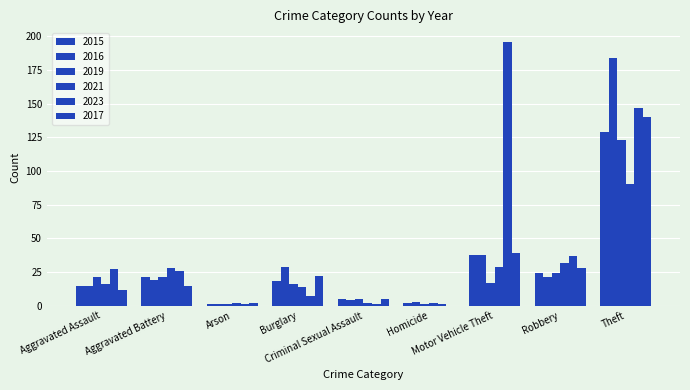

Reading right to left, transcribe all the data shown in this chart.

2015: Theft=129	Robbery=24	Motor Vehicle Theft=38	Homicide=2	Criminal Sexual Assault=5	Burglary=18	Arson=1	Aggravated Battery=21	Aggravated Assault=15
2016: Theft=184	Robbery=21	Motor Vehicle Theft=38	Homicide=3	Criminal Sexual Assault=4	Burglary=29	Arson=1	Aggravated Battery=19	Aggravated Assault=15
2019: Theft=123	Robbery=24	Motor Vehicle Theft=17	Homicide=1	Criminal Sexual Assault=5	Burglary=16	Arson=1	Aggravated Battery=21	Aggravated Assault=21
2021: Theft=90	Robbery=32	Motor Vehicle Theft=29	Homicide=2	Criminal Sexual Assault=2	Burglary=14	Arson=2	Aggravated Battery=28	Aggravated Assault=16
2023: Theft=147	Robbery=37	Motor Vehicle Theft=196	Homicide=1	Criminal Sexual Assault=1	Burglary=7	Arson=1	Aggravated Battery=26	Aggravated Assault=27
2017: Theft=140	Robbery=28	Motor Vehicle Theft=39	Homicide=0	Criminal Sexual Assault=5	Burglary=22	Arson=2	Aggravated Battery=15	Aggravated Assault=12